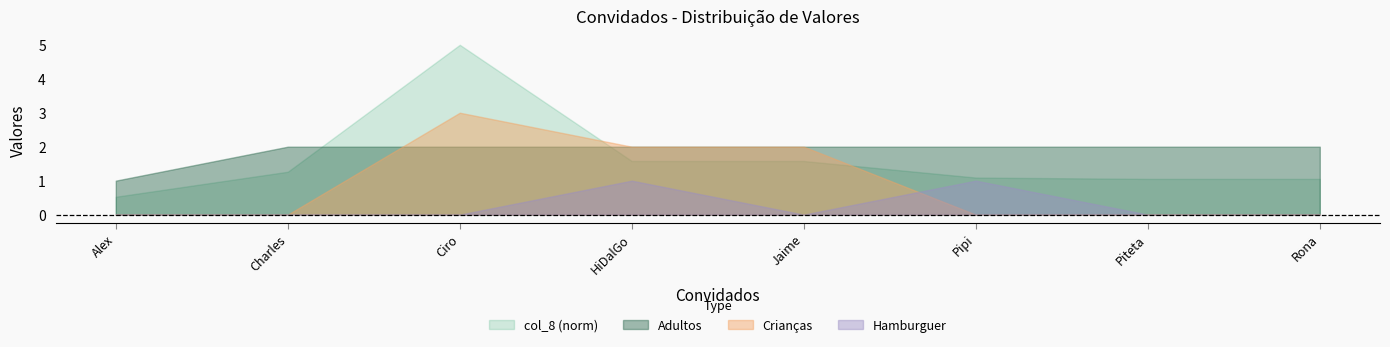

What is the sum of all Adultos values?

15.0